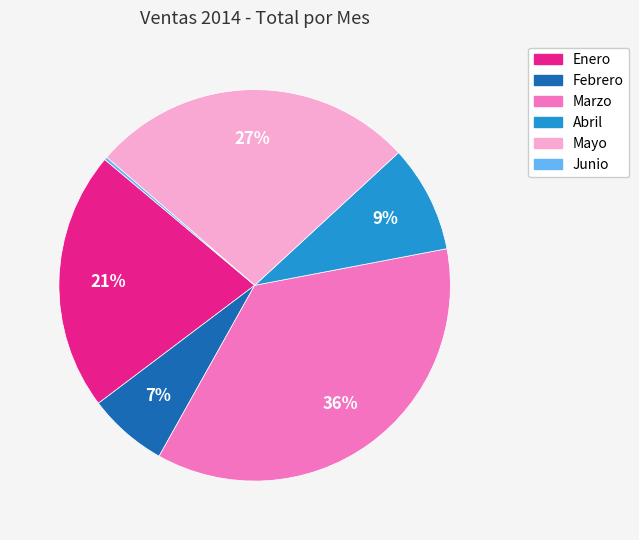

Does Enero account for over 50% of the chart?

No